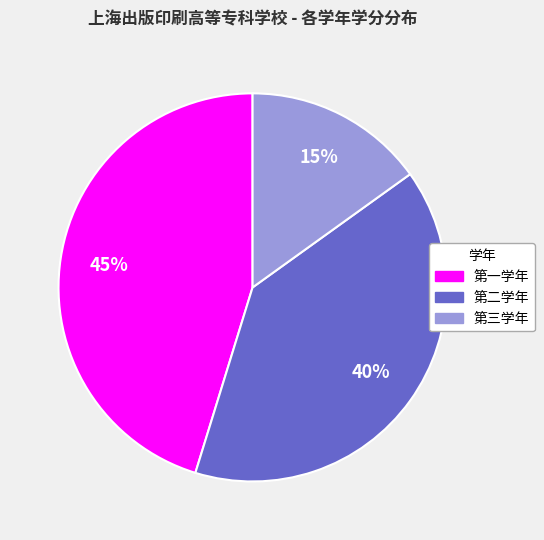

Which slice is the smallest?

第三学年